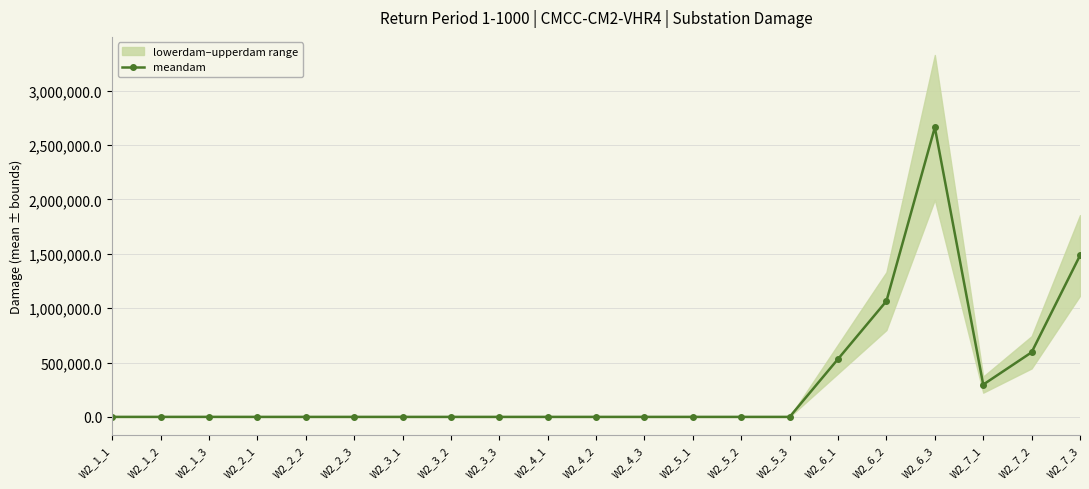

What is the difference between the maximum and second lowest values?

2663398.5